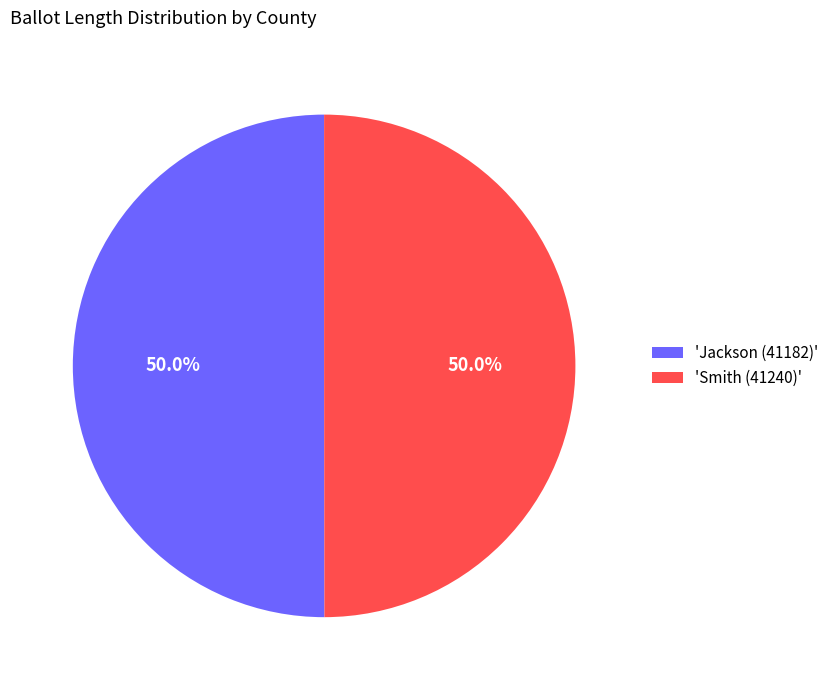

How many segments does this pie chart have?

2